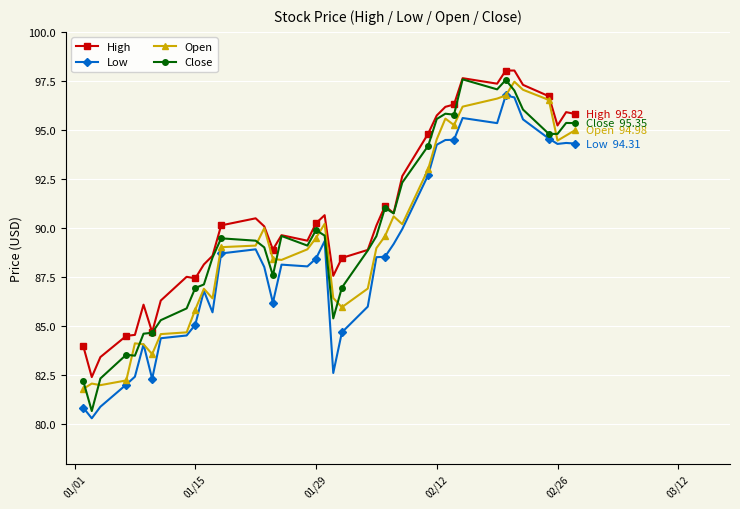

True or false: High and Low intersect in this chart.

False